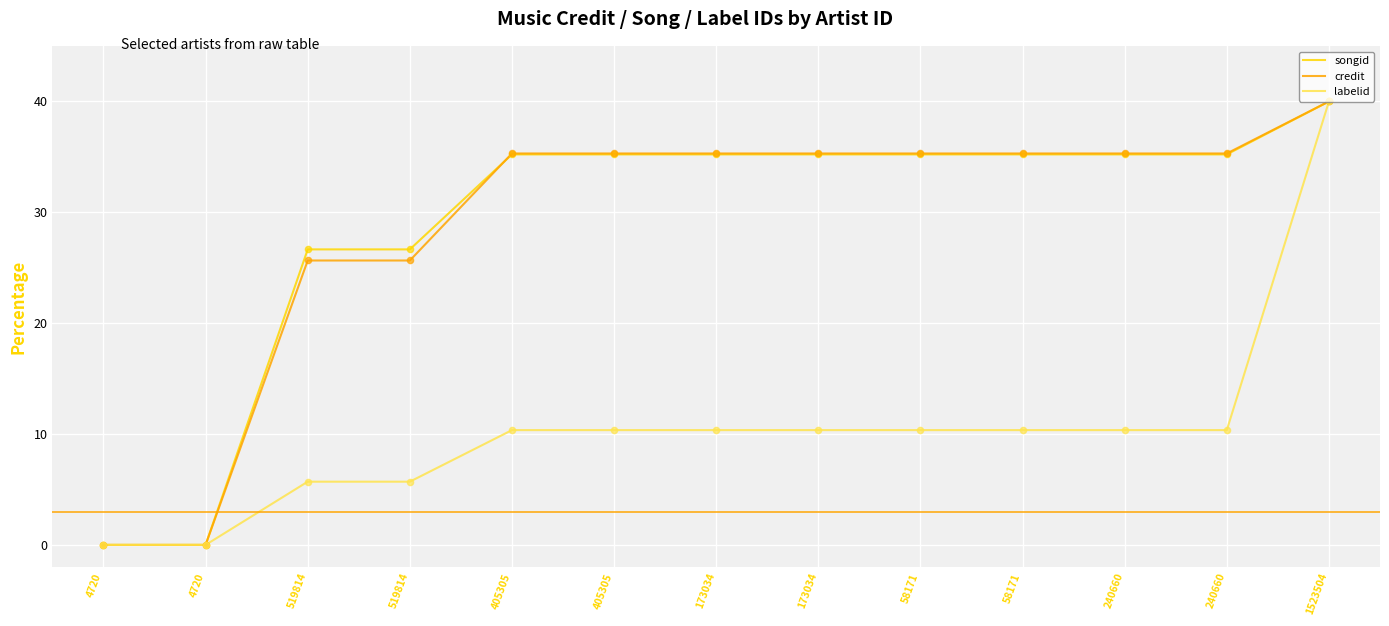

What is the total value across all series at 519814?

58.0